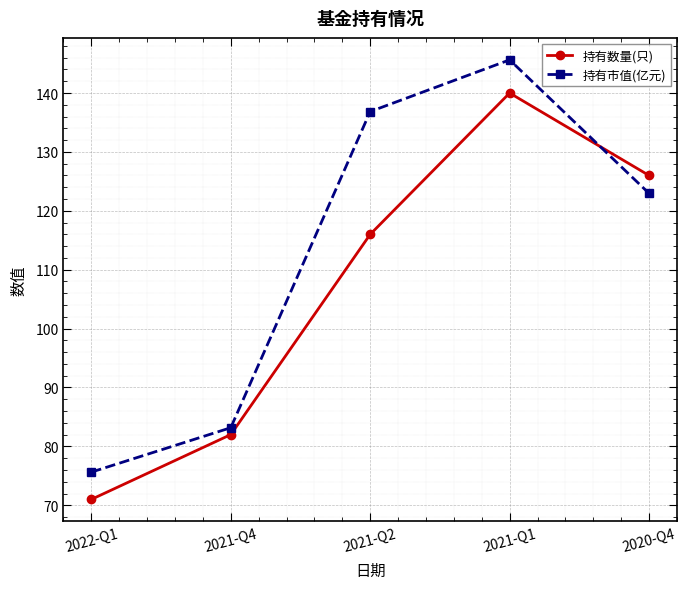

What is the average value of the 持有数量(只) series?

107.0